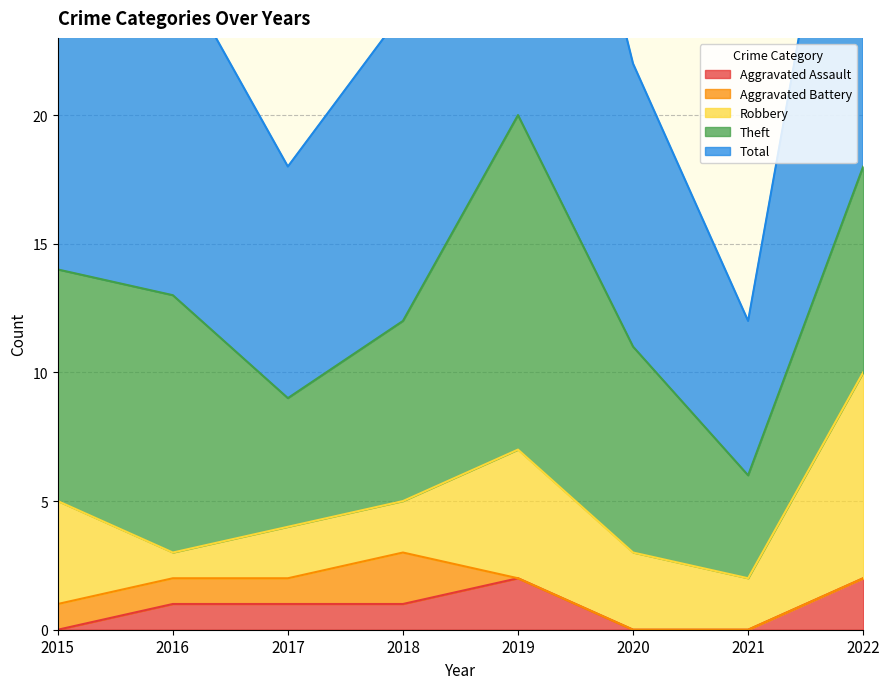

At which label is Aggravated Assault closest to 1?

2016